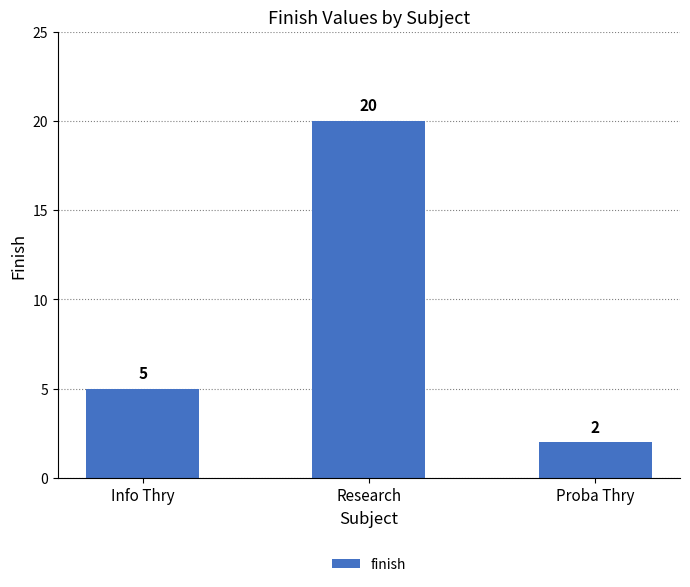

Rank the categories by value from highest to lowest.

Research, Info Thry, Proba Thry